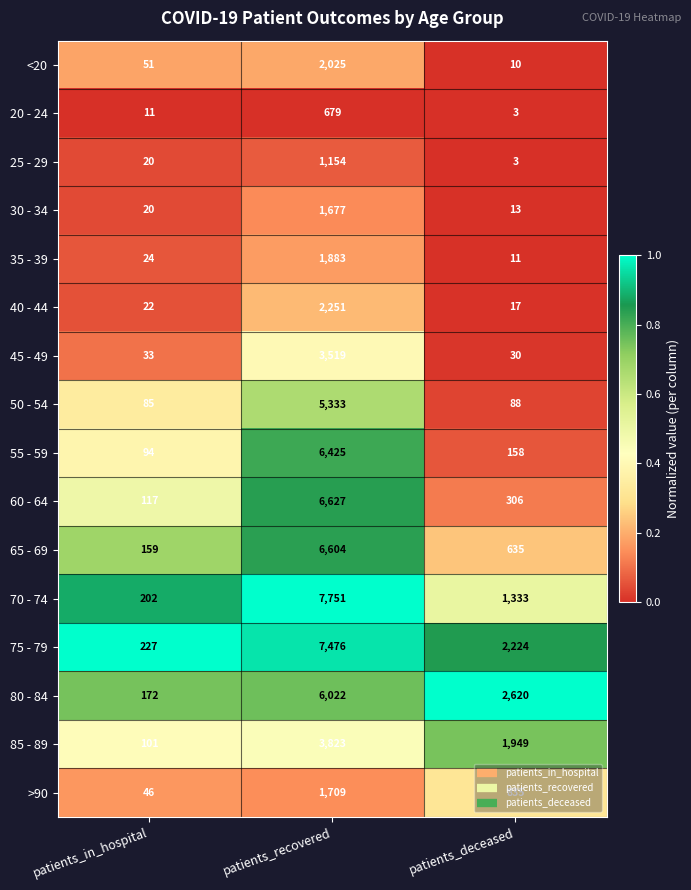

How many categories are shown in the chart?

3